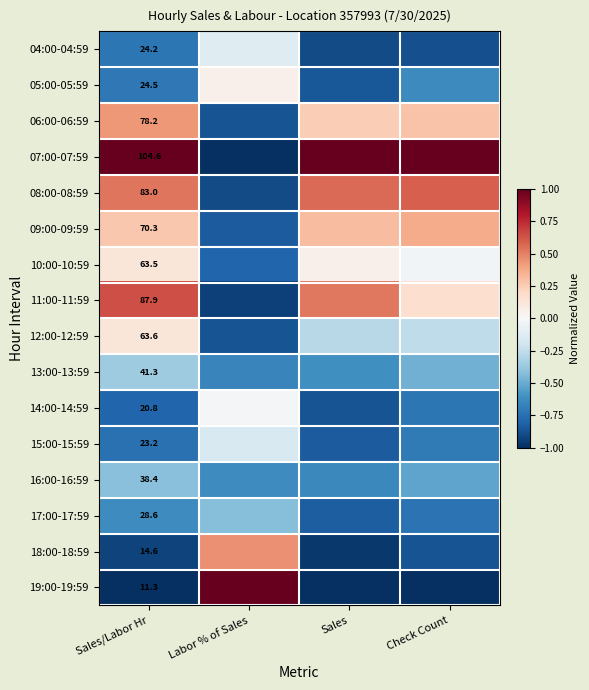

What is the difference between the maximum and minimum values in the 15:00-15:59 series?

0.7